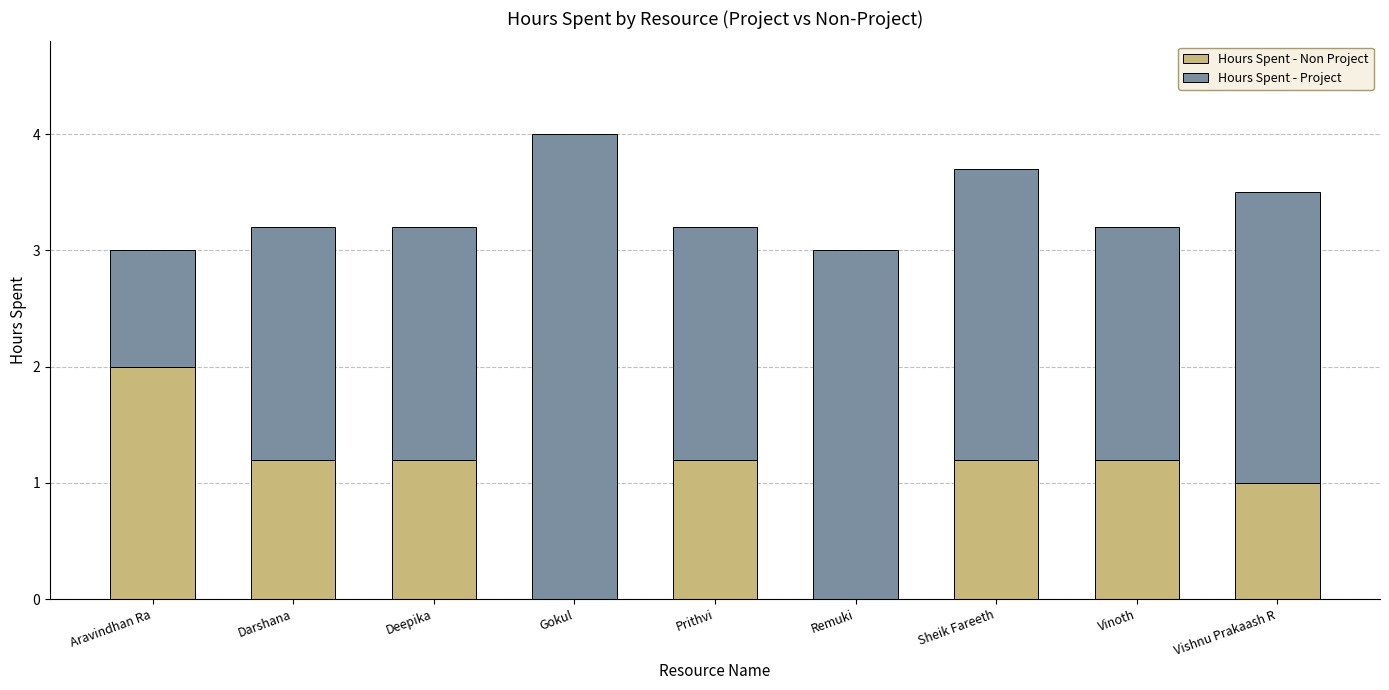

Which category has the highest value in the Hours Spent - Non Project series?

Aravindhan Ra